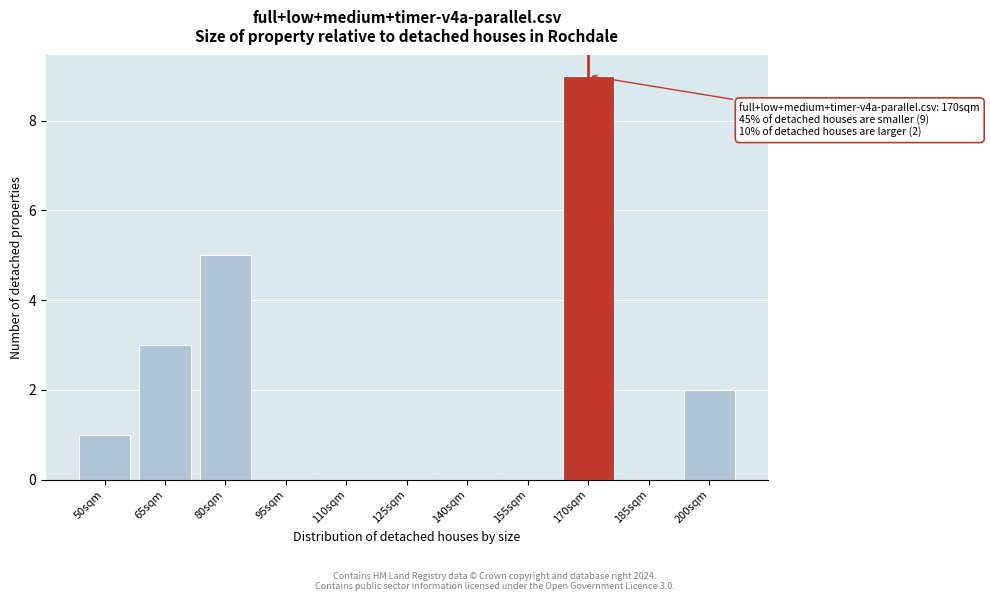

Reading left to right, what are all the values shown in this chart?

50sqm=1	65sqm=3	80sqm=5	95sqm=0	110sqm=0	125sqm=0	140sqm=0	155sqm=0	170sqm=9	185sqm=0	200sqm=2